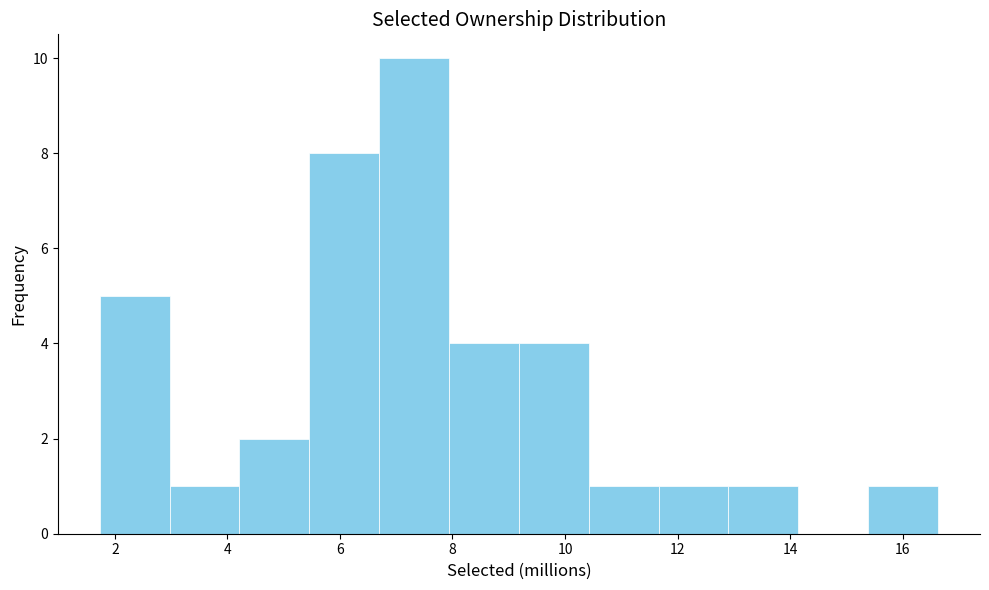

What is the height of the bar covering 9.2 to 10.4 on the x-axis? Neither the bar edges nor the heights are printed on the chart, so give them approximately, as read against the axes.

4